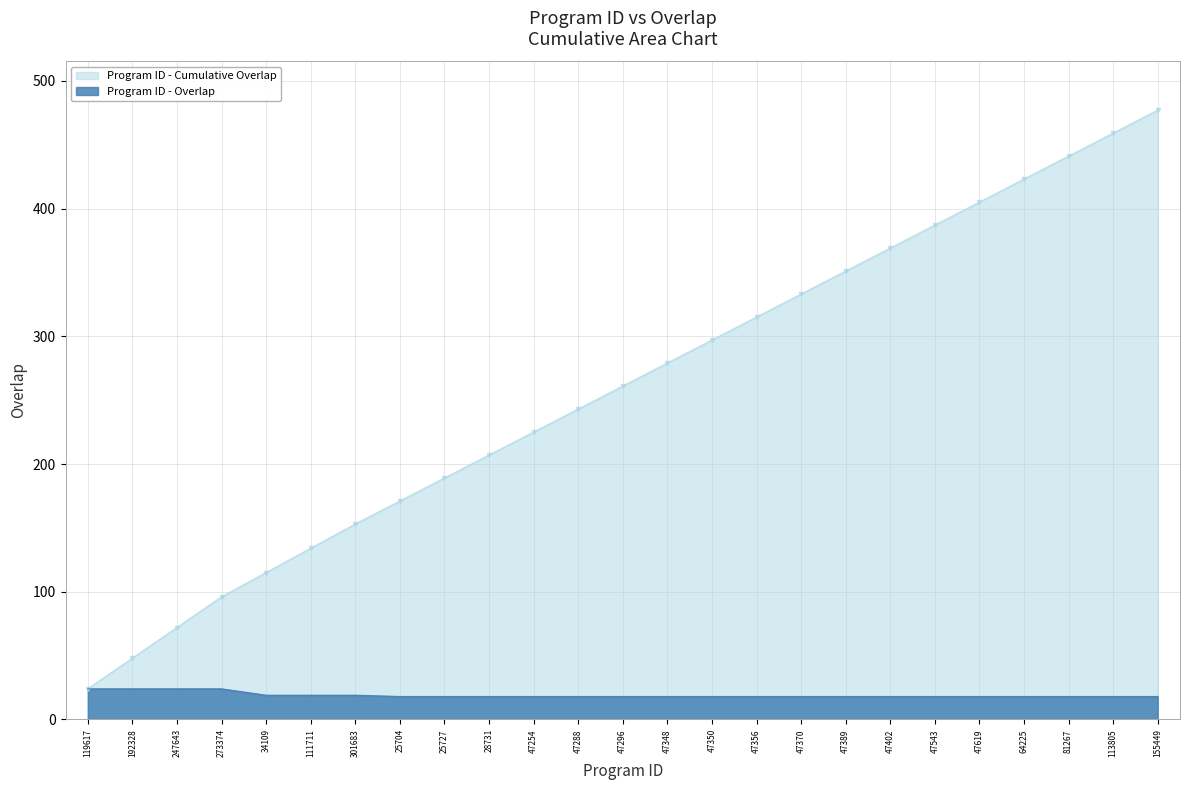

What is the difference between the maximum and second lowest values?

6